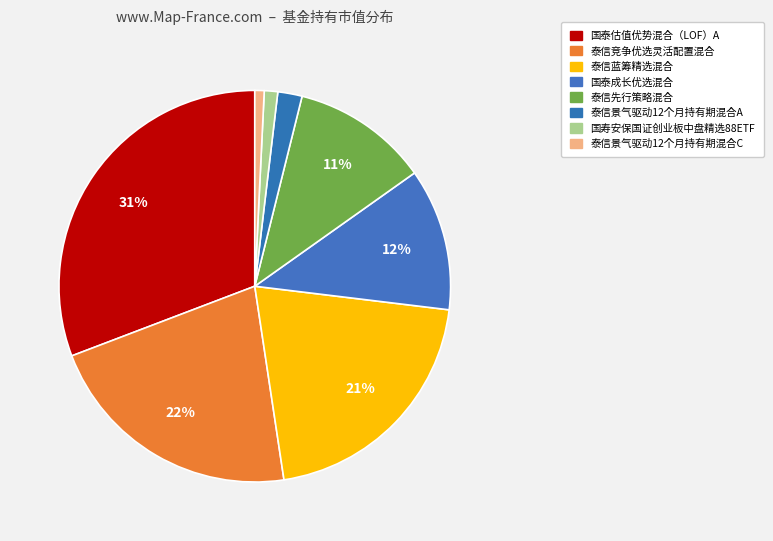

Does any single category account for the majority?

No